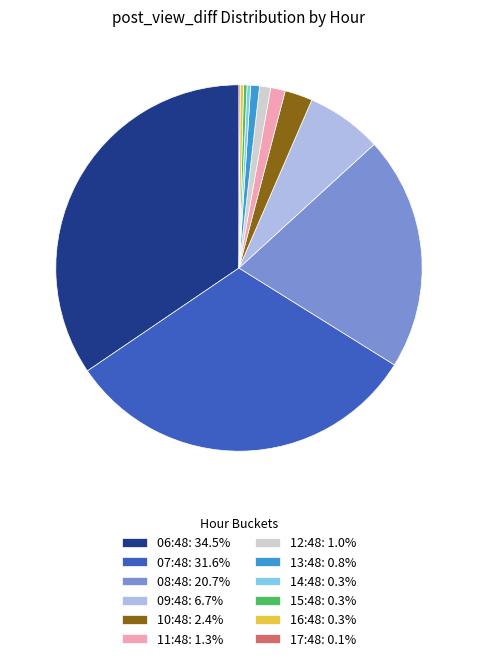

Which category has the biggest portion of the pie?

06:48